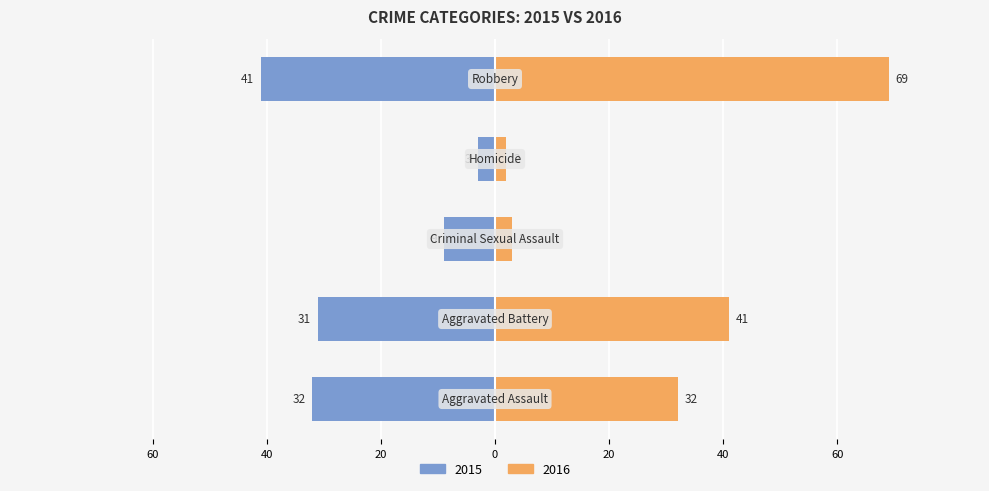

At which category is the sum across all series the highest?

Robbery